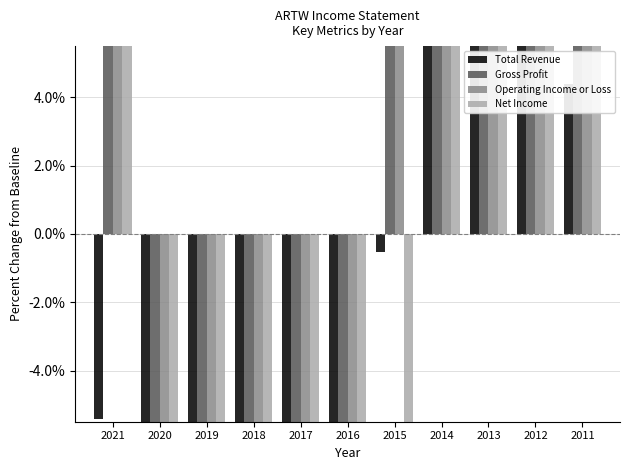

What is the difference between the Net Income values at 2020 and 2012?

925.0